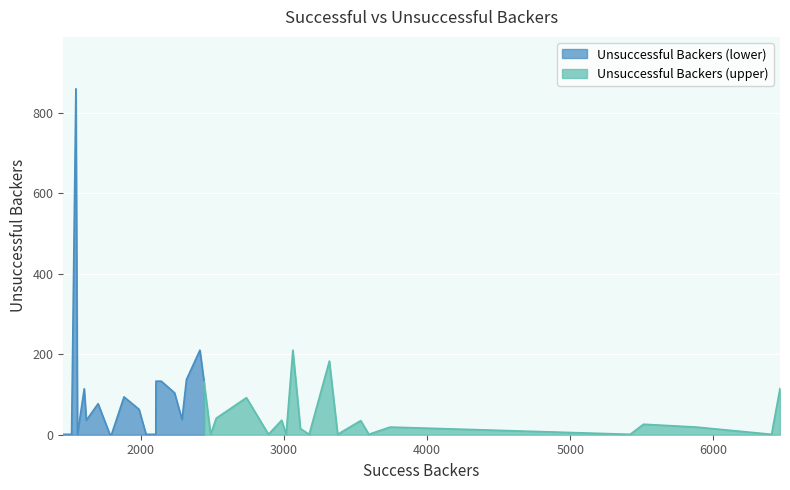

The chart shows a value of 52 at 1703. True or false?

False